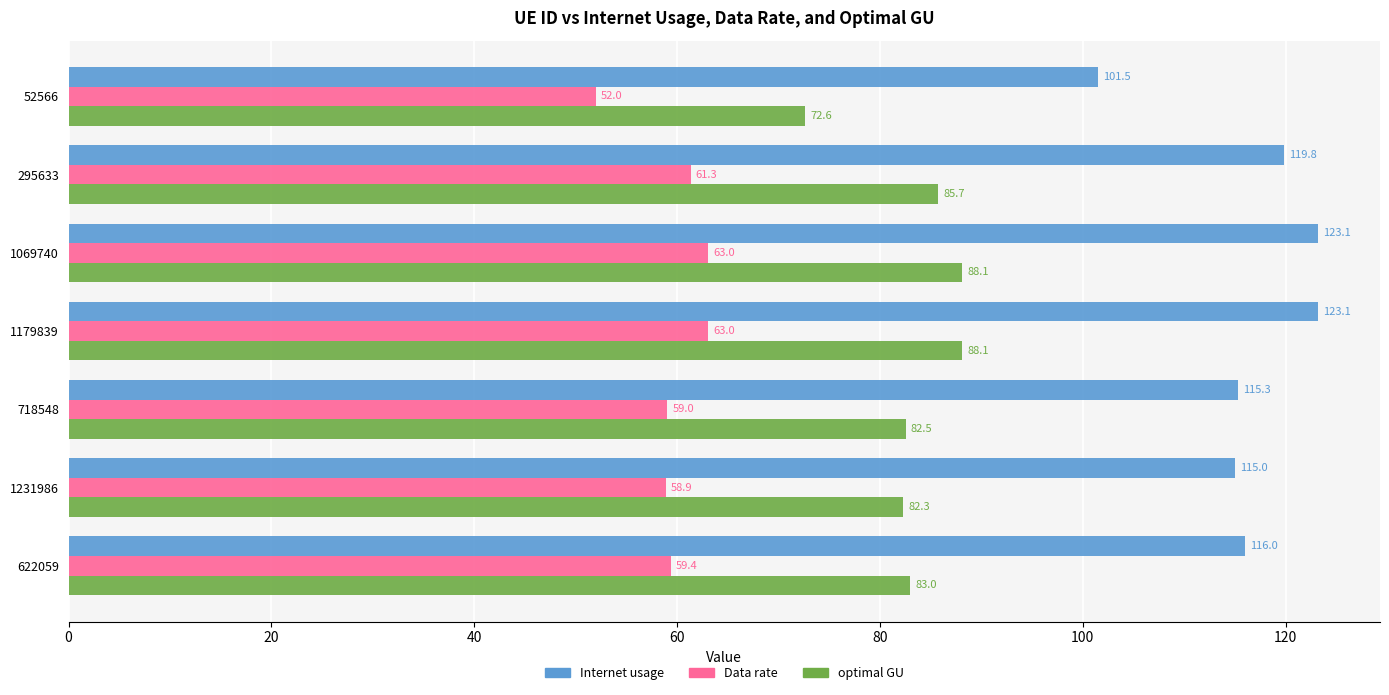

Is it true that optimal GU equals 47.4 at 1069740?

False